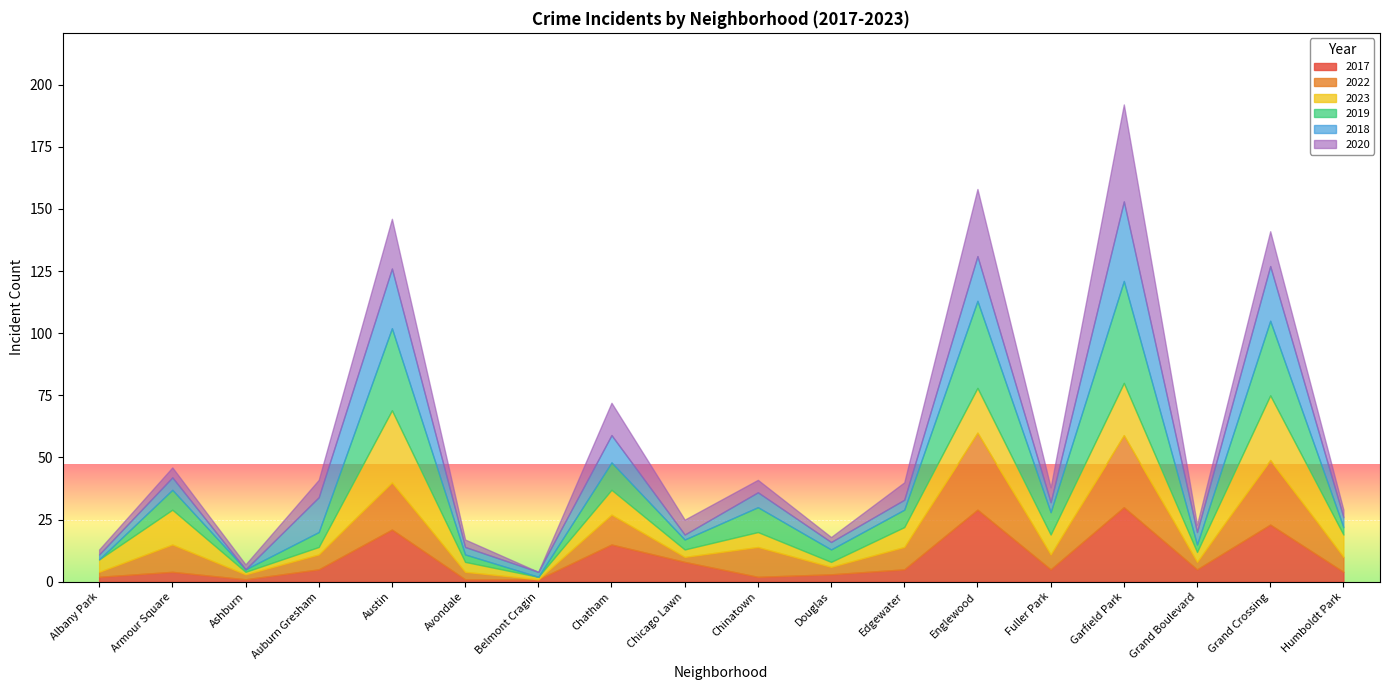

What is the spread (max minus min) of values at Humboldt Park?

6